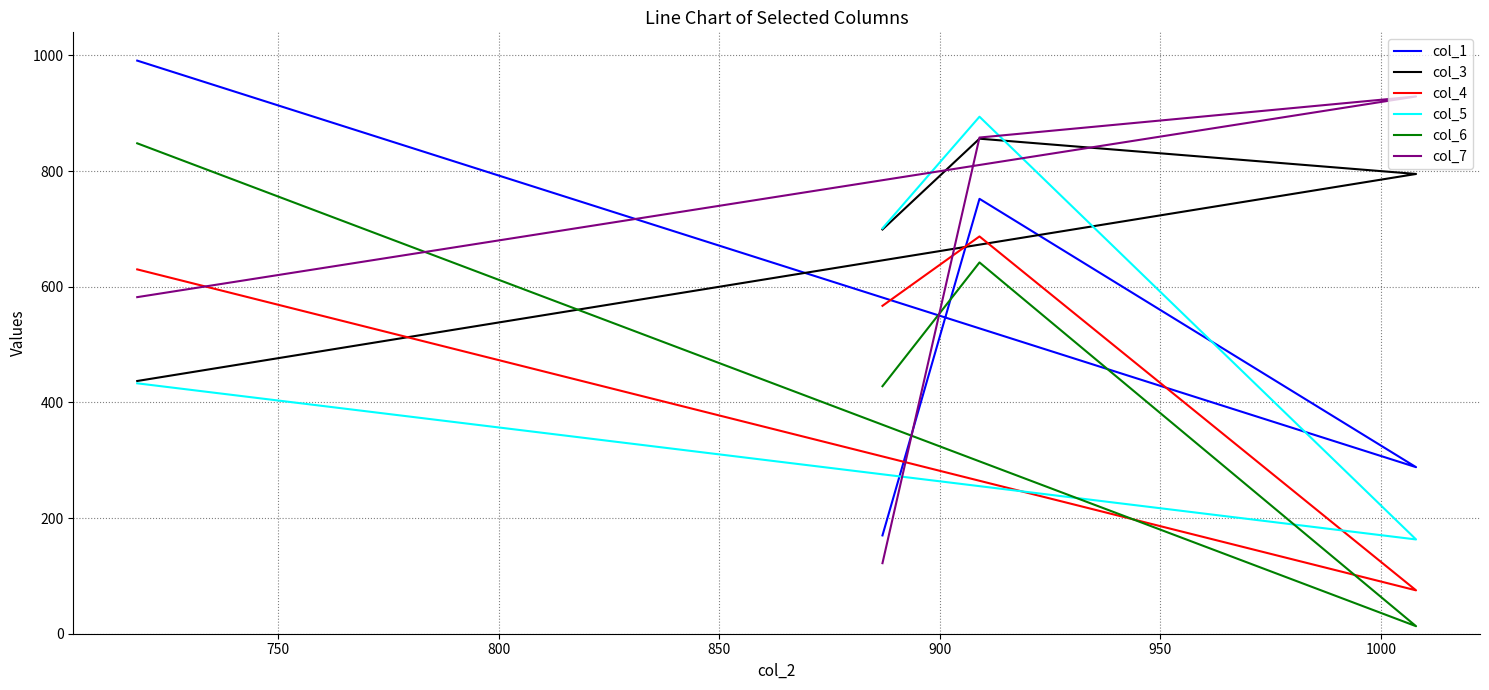

How many values in the col_6 series are below 642?

2